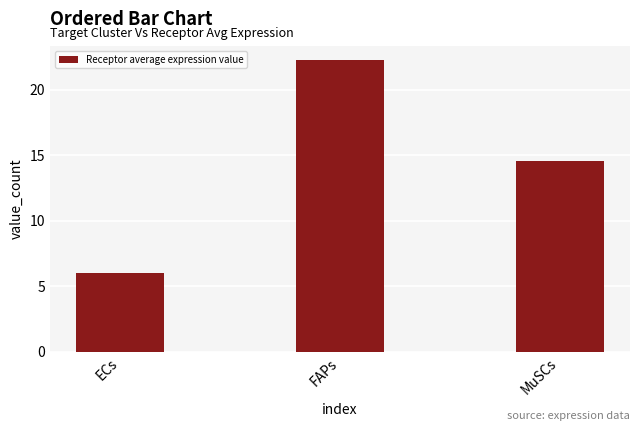

At which category does the chart reach its minimum across all series?

ECs